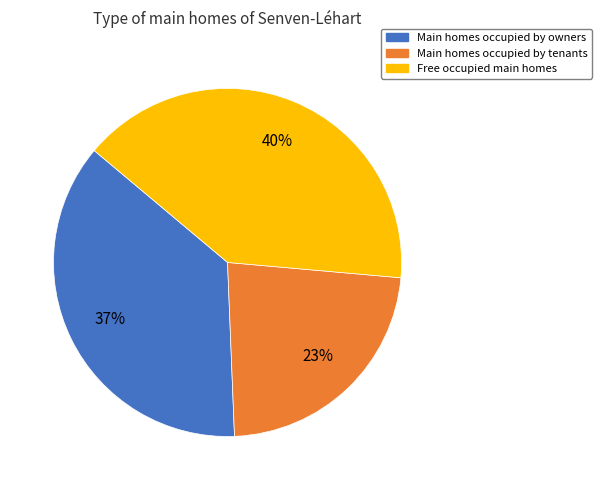

Is there any slice that represents more than half of the pie?

No